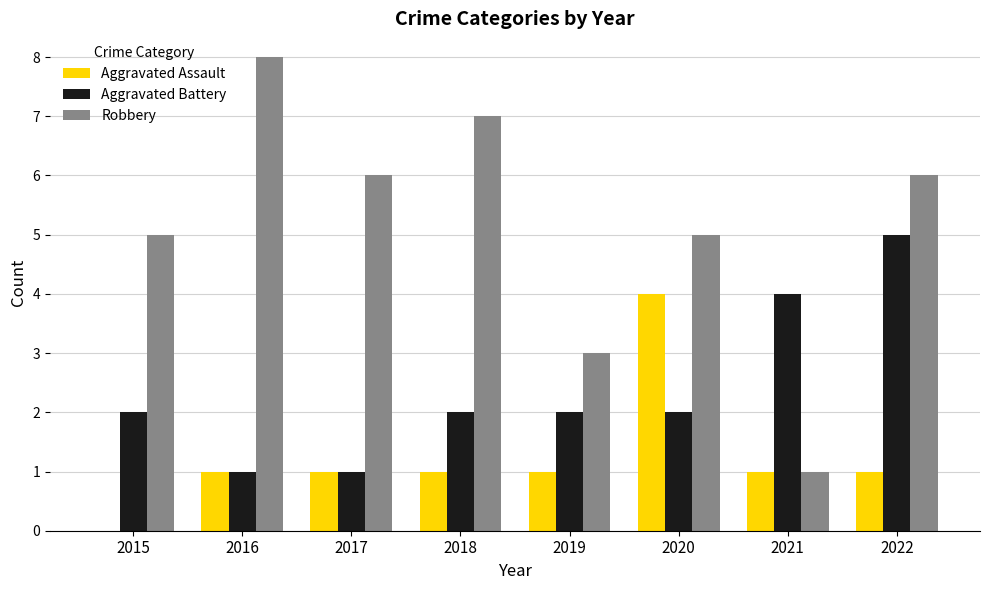

Where does the Robbery series first go above 6?

2016